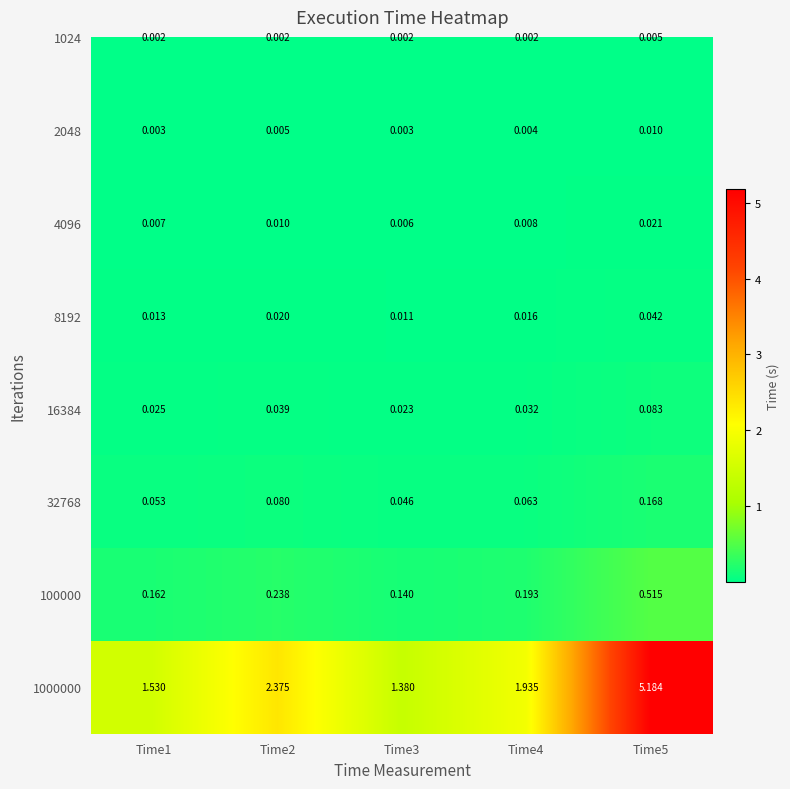

Is the value of 100000 at Time4 greater than the value of 1024 at Time3?

Yes